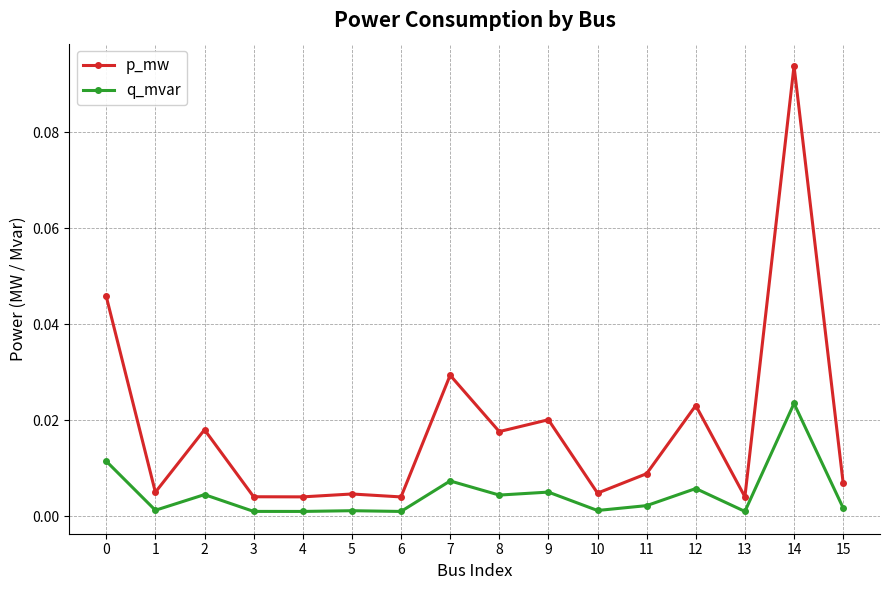

Rank the series by their average value, from lowest to highest.

q_mvar, p_mw